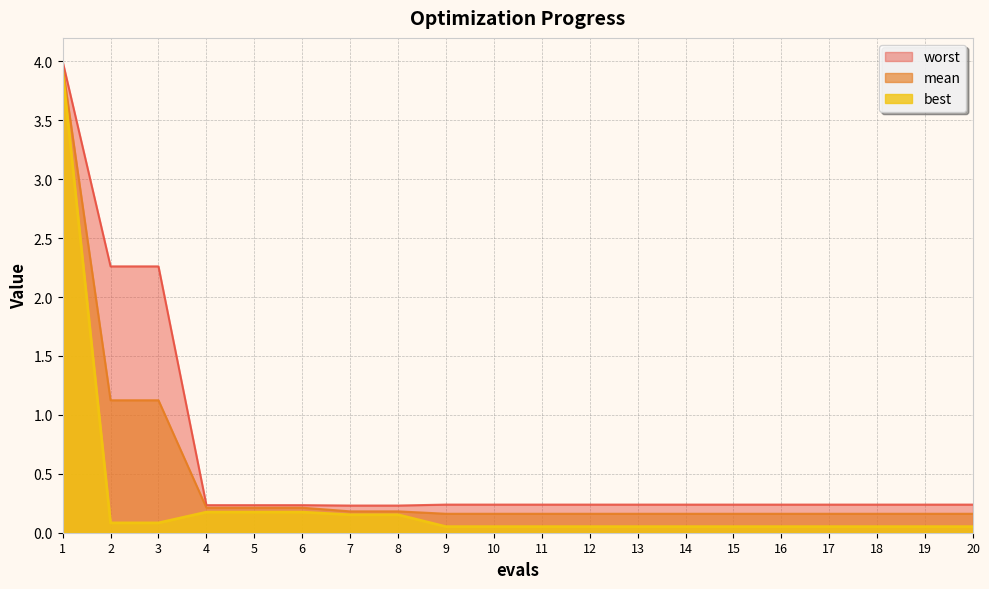

Reading left to right, transcribe all the data shown in this chart.

mean: 1=4.0	2=1.1	3=1.1	4=0.2	5=0.2	6=0.2	7=0.2	8=0.2	9=0.2	10=0.2	11=0.2	12=0.2	13=0.2	14=0.2	15=0.2	16=0.2	17=0.2	18=0.2	19=0.2	20=0.2
best: 1=3.9	2=0.1	3=0.1	4=0.2	5=0.2	6=0.2	7=0.2	8=0.2	9=0.1	10=0.1	11=0.1	12=0.1	13=0.1	14=0.1	15=0.1	16=0.1	17=0.1	18=0.1	19=0.1	20=0.1
worst: 1=4.0	2=2.3	3=2.3	4=0.2	5=0.2	6=0.2	7=0.2	8=0.2	9=0.2	10=0.2	11=0.2	12=0.2	13=0.2	14=0.2	15=0.2	16=0.2	17=0.2	18=0.2	19=0.2	20=0.2